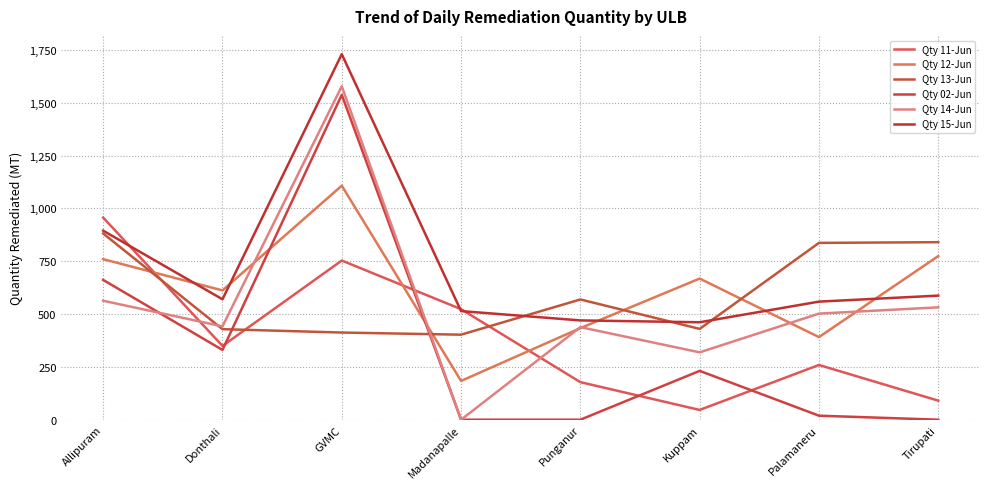

Where is Qty 14-Jun nearest to the value 789?

Allipuram